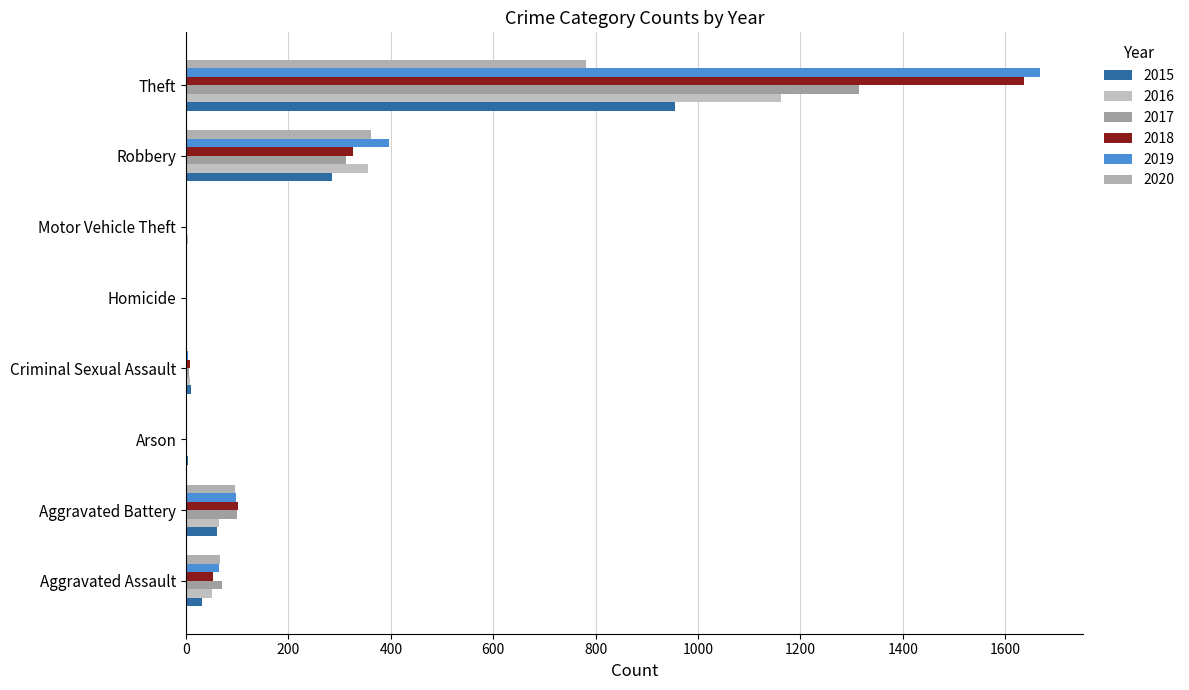

What is the difference between the highest and lowest values at Robbery?

111